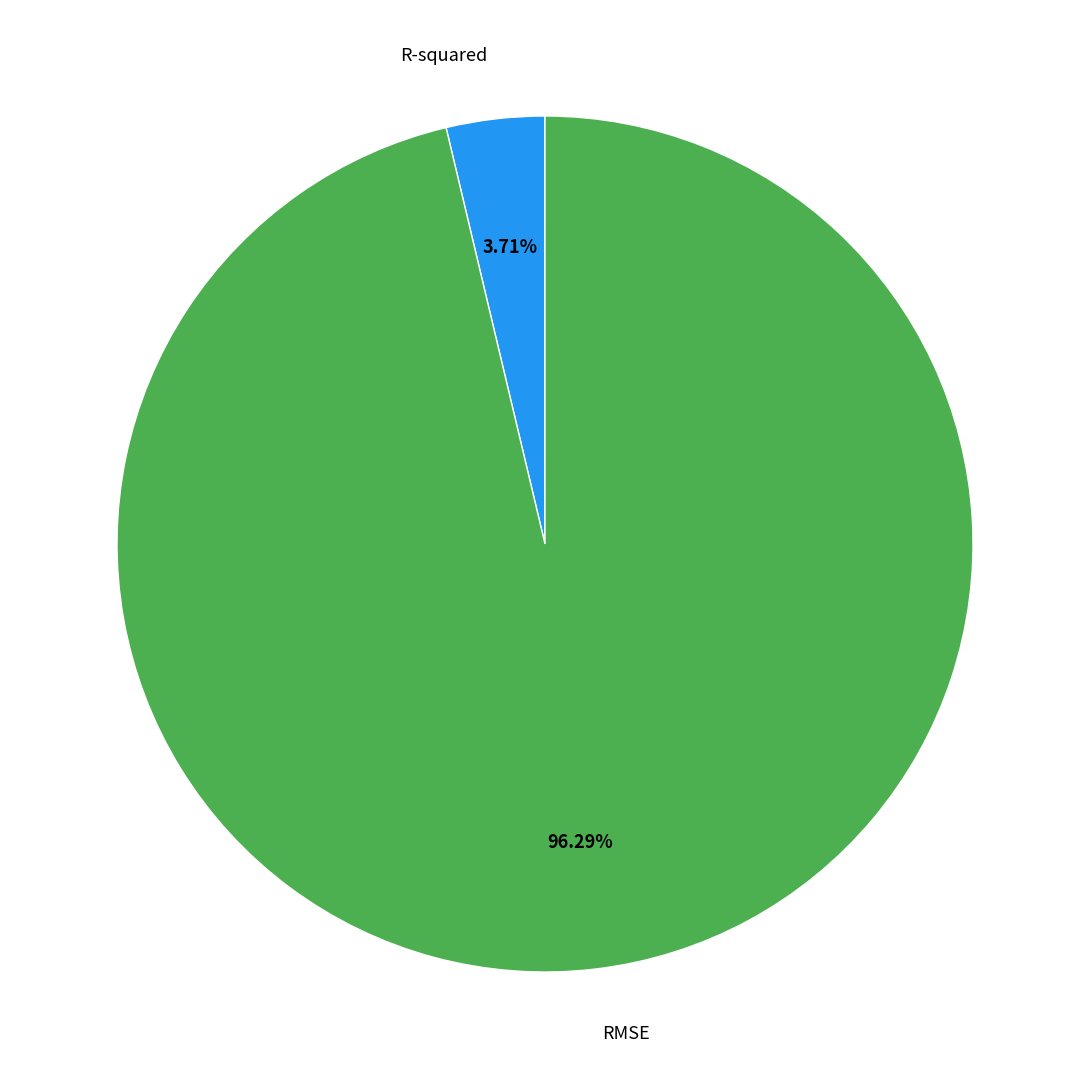

Do R-squared and RMSE together represent more than half of the pie?

Yes